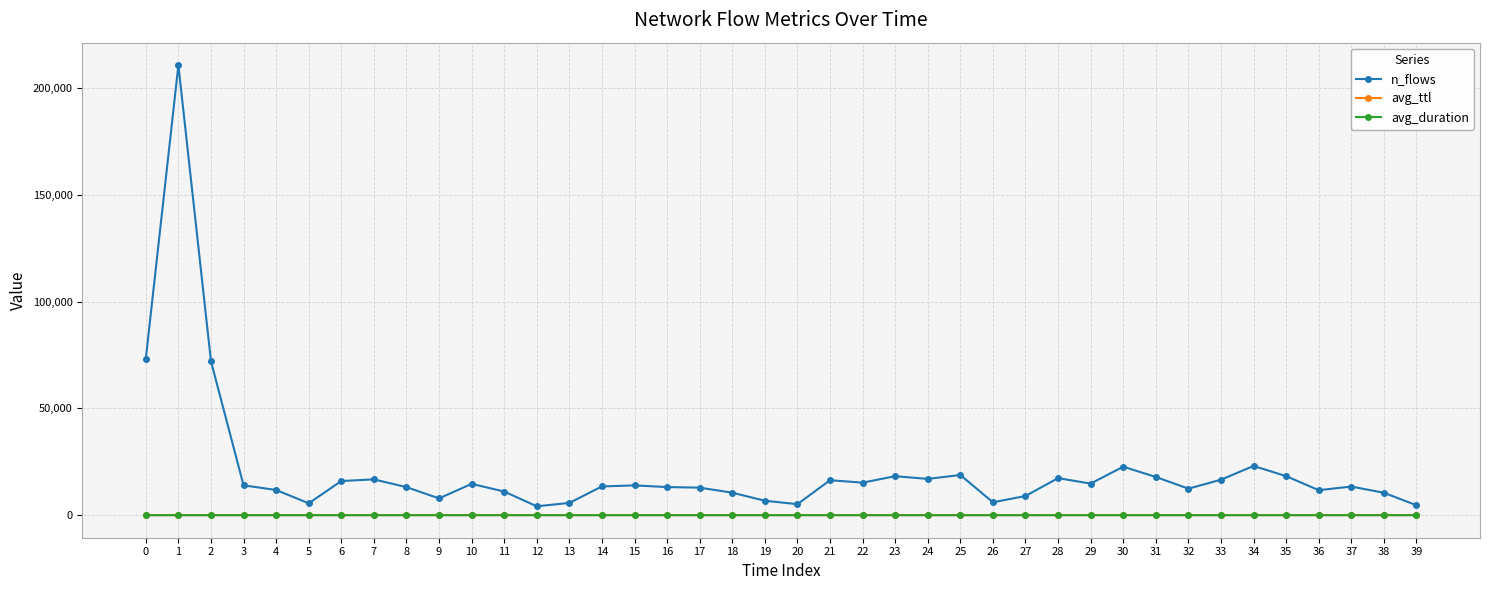

True or false: n_flows and avg_duration cross at least once.

False